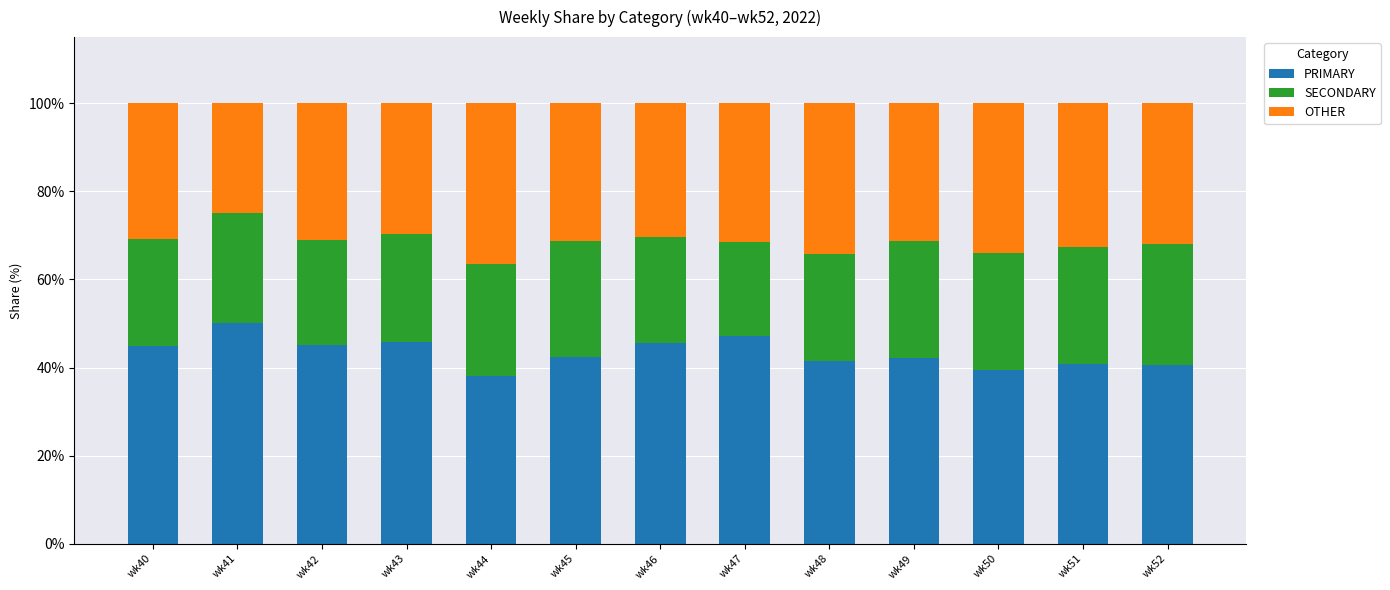

Which category has the highest value in the PRIMARY series?

wk41